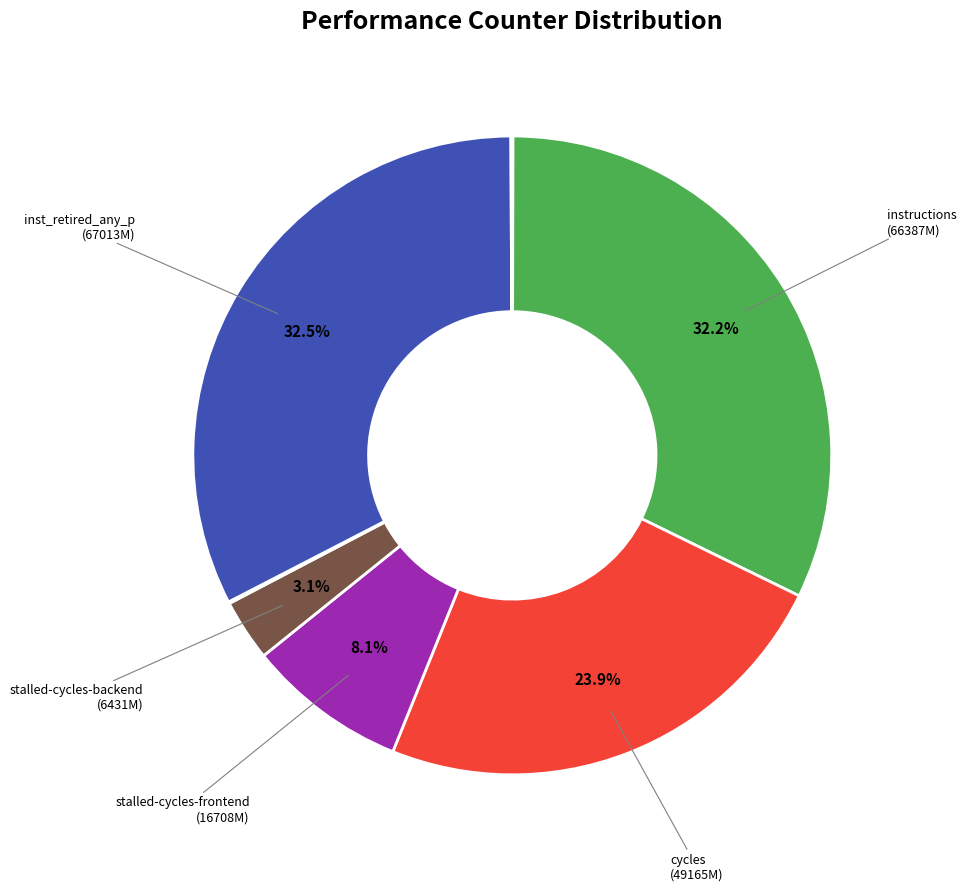

Which slice is the largest?

inst_retired_any_p